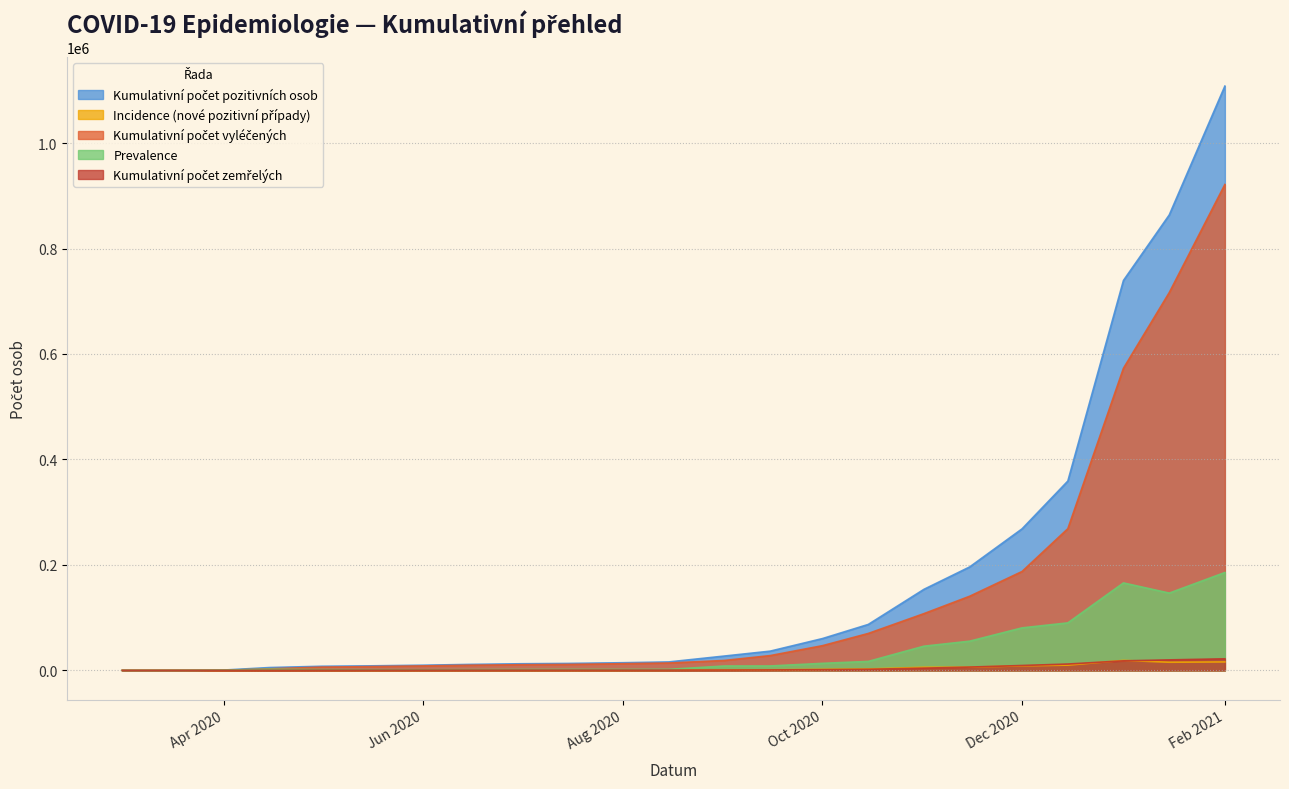

What are all the series names shown in the legend?

Kumulativní počet pozitivních osob, Incidence (nové pozitivní případy), Kumulativní počet vyléčených, Prevalence, Kumulativní počet zemřelých